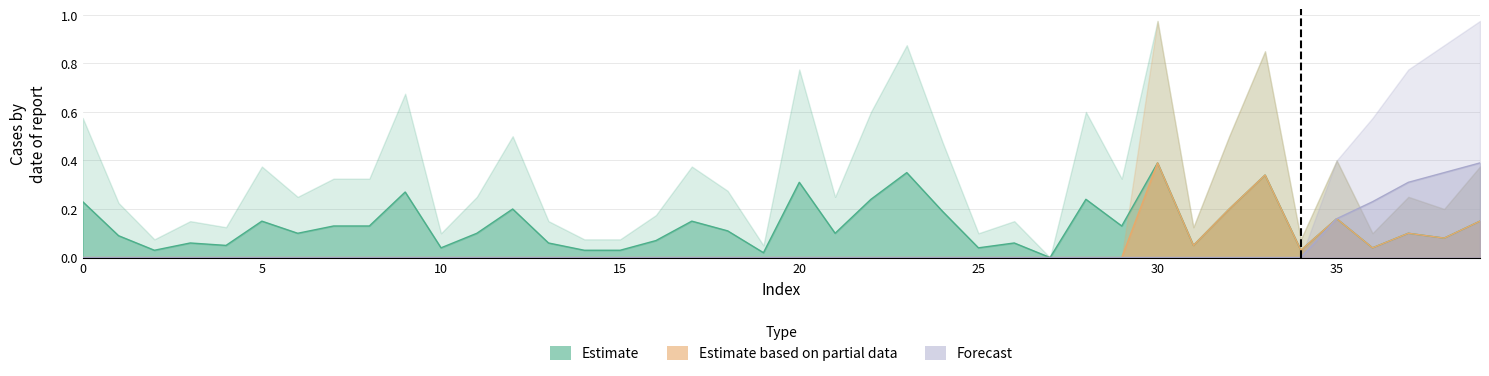

Which series has the largest total across all categories?

Estimate